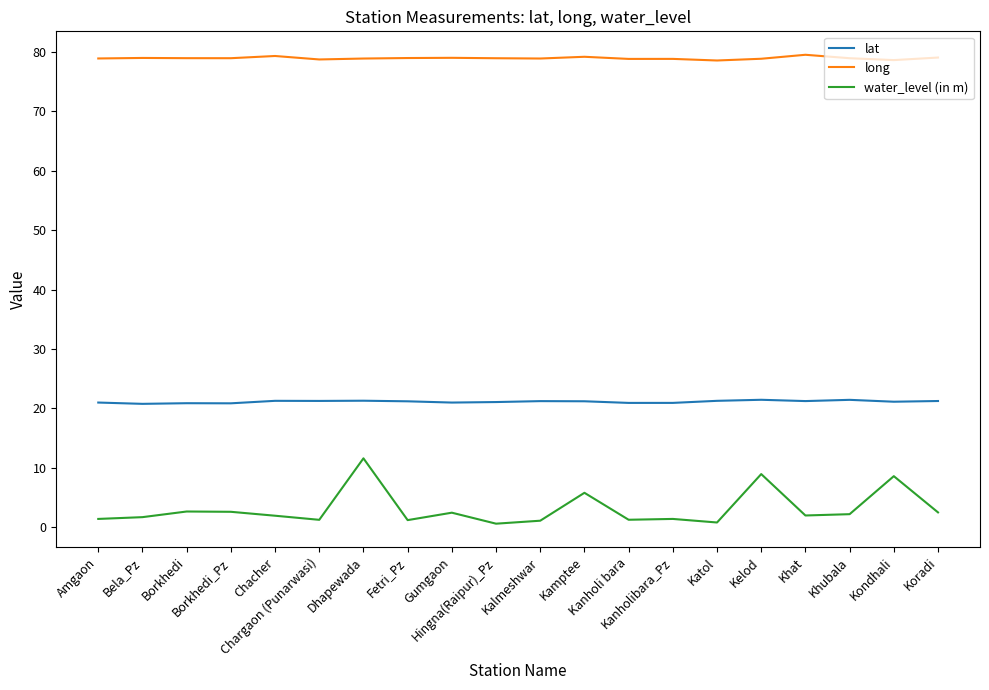

Is this an area chart (filled region under the line)?

No